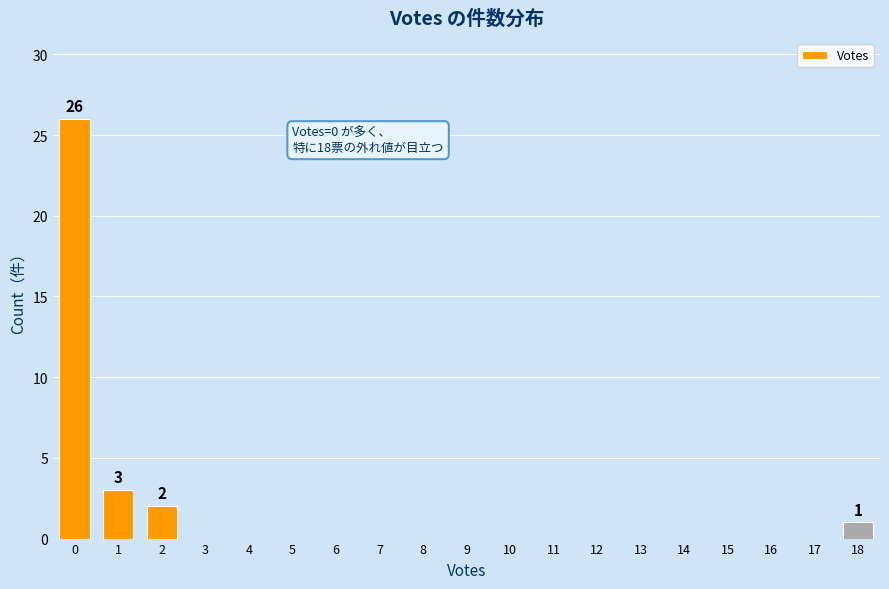

Reading right to left, what are all the values shown in this chart?

18=1	17=0	16=0	15=0	14=0	13=0	12=0	11=0	10=0	9=0	8=0	7=0	6=0	5=0	4=0	3=0	2=2	1=3	0=26